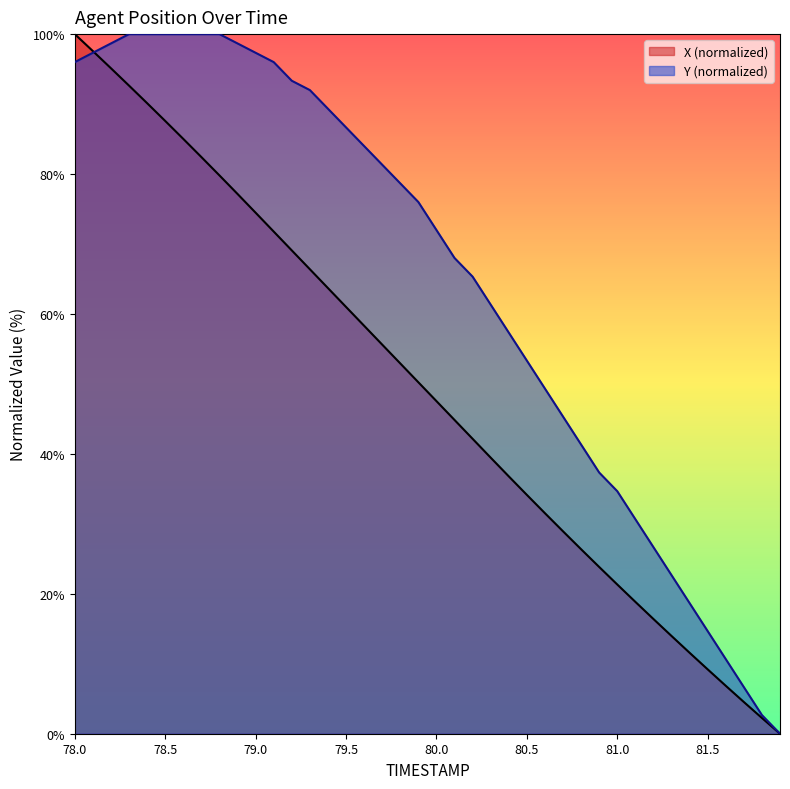

Which series has the largest total across all categories?

Y (normalized)